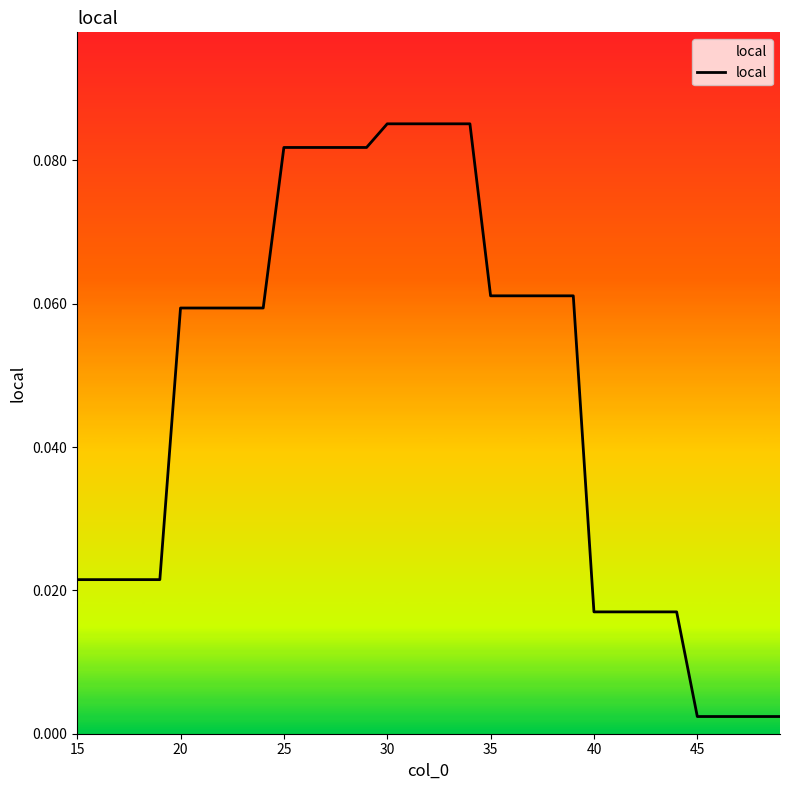

Is this an area chart (filled region under the line)?

No